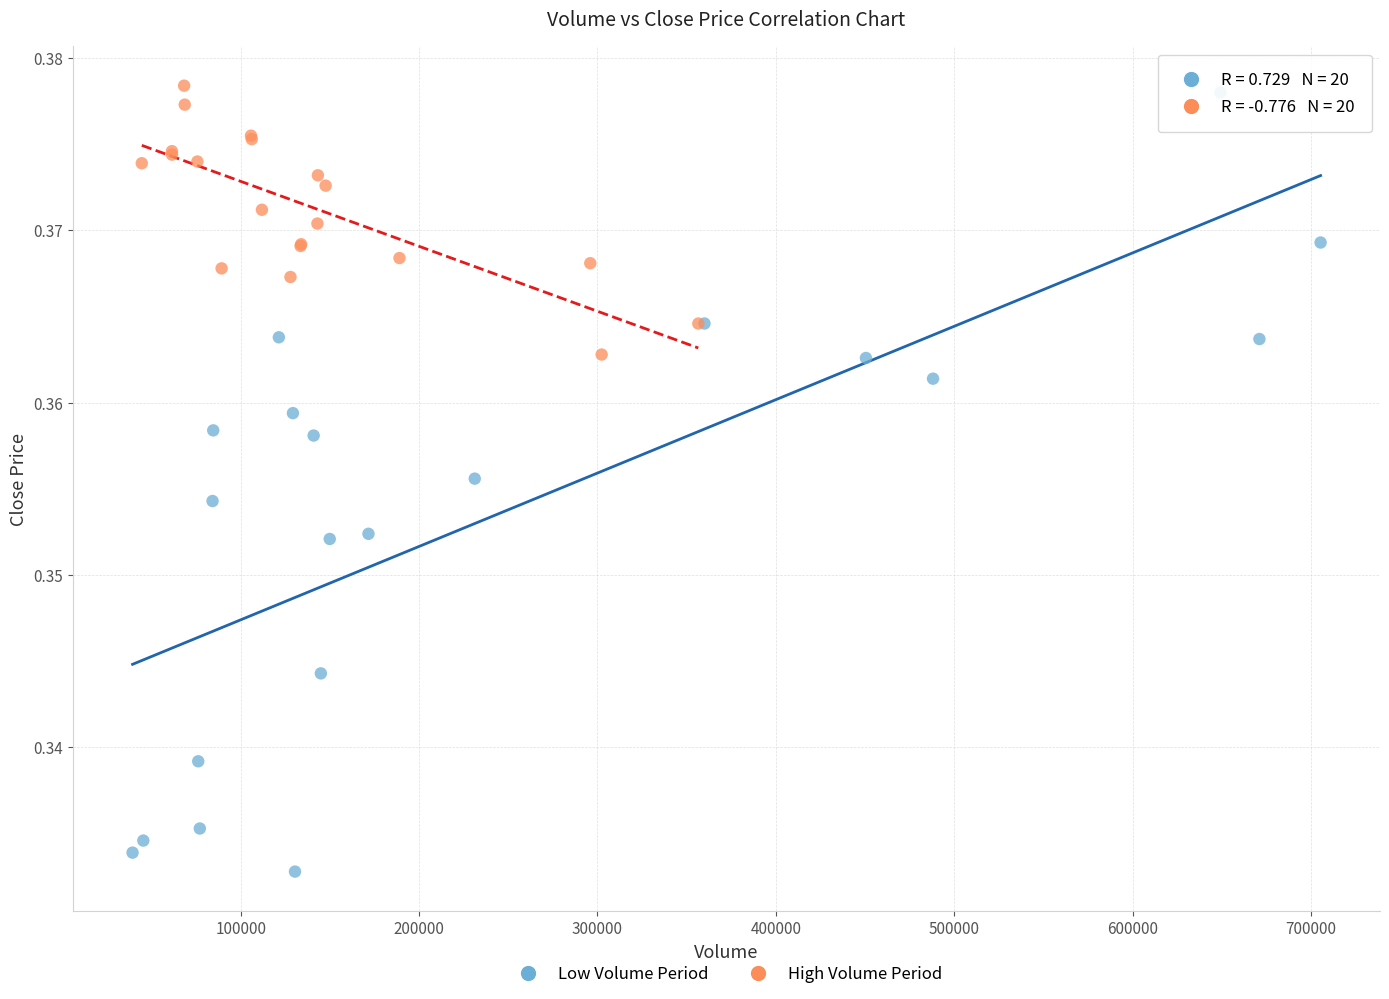

Which series contains the lowest Y value?

Low Volume Period